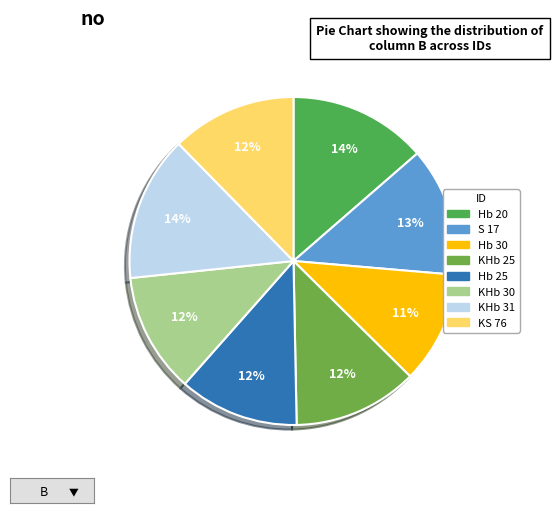

True or false: KHb 25 accounts for 23% of the total.

False